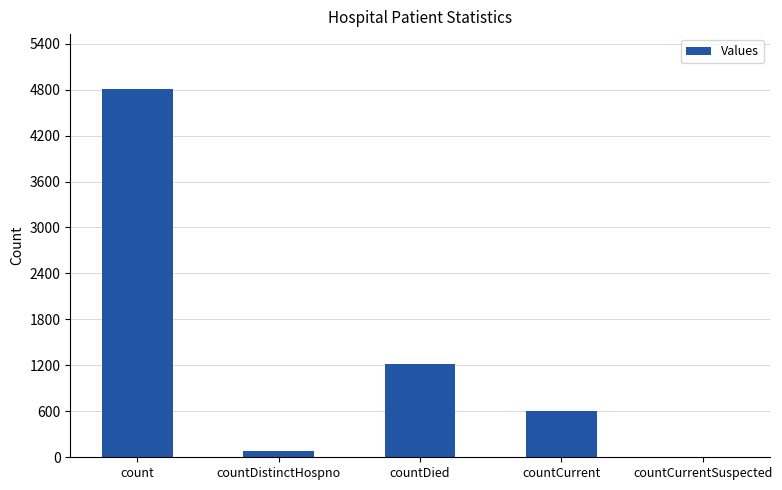

Reading left to right, list all the values displayed in this chart.

4804	77	1214	607	0